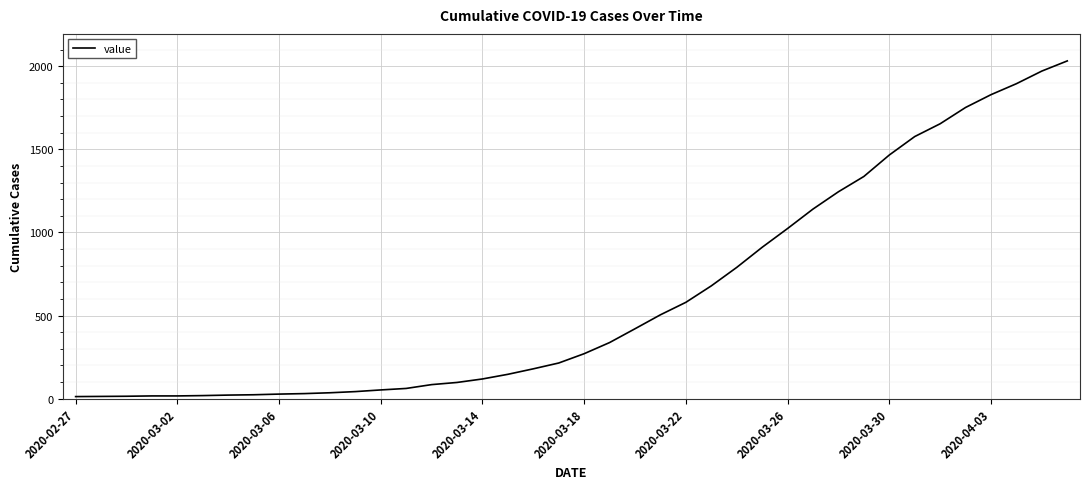

What is the maximum value shown in the chart?

2032